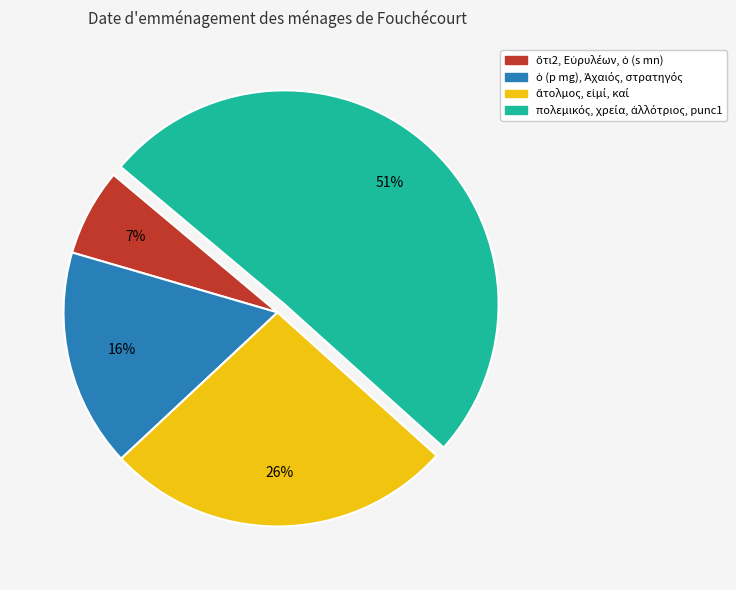

Does any single category account for the majority?

Yes